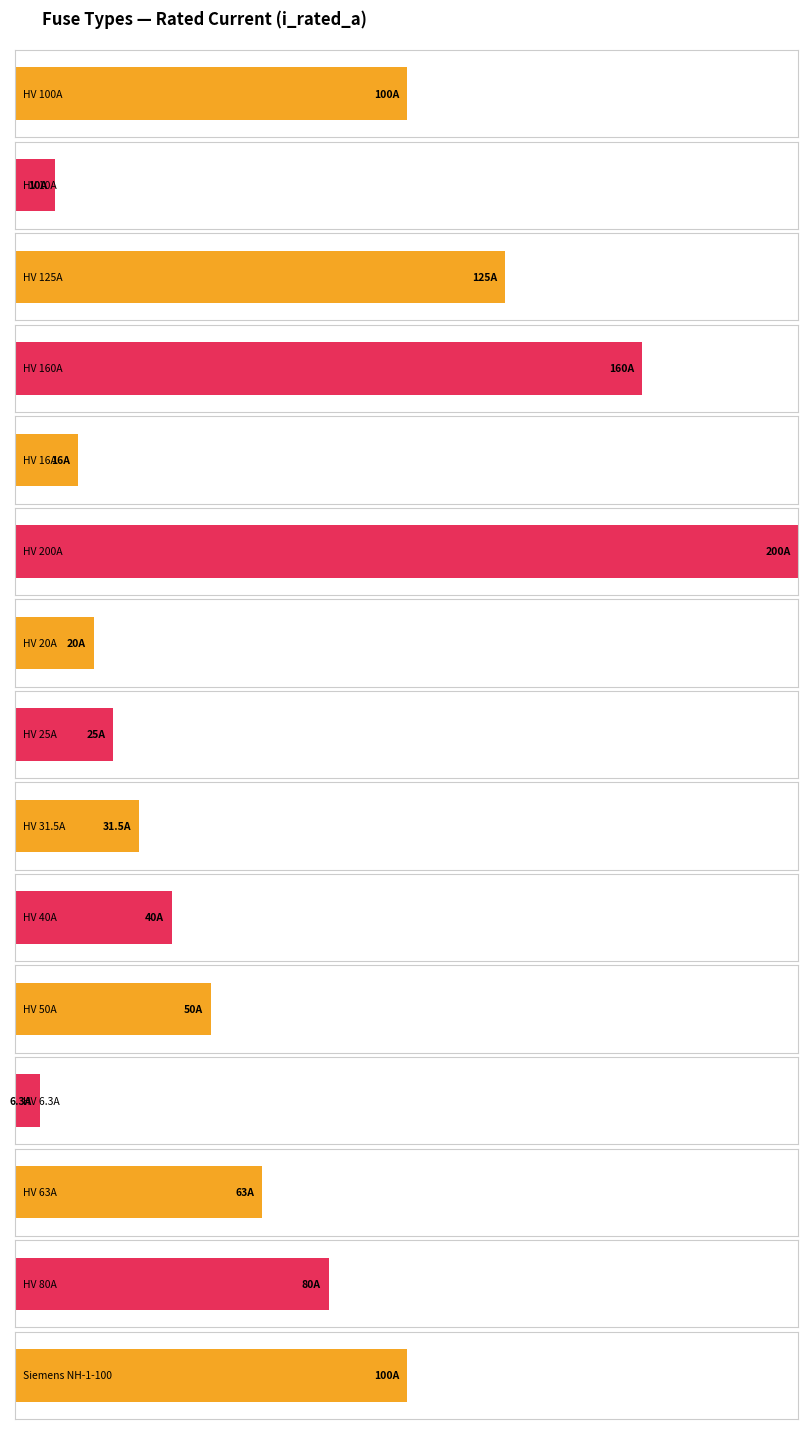

The chart shows a value of 40.1 at HV 200A. True or false?

False